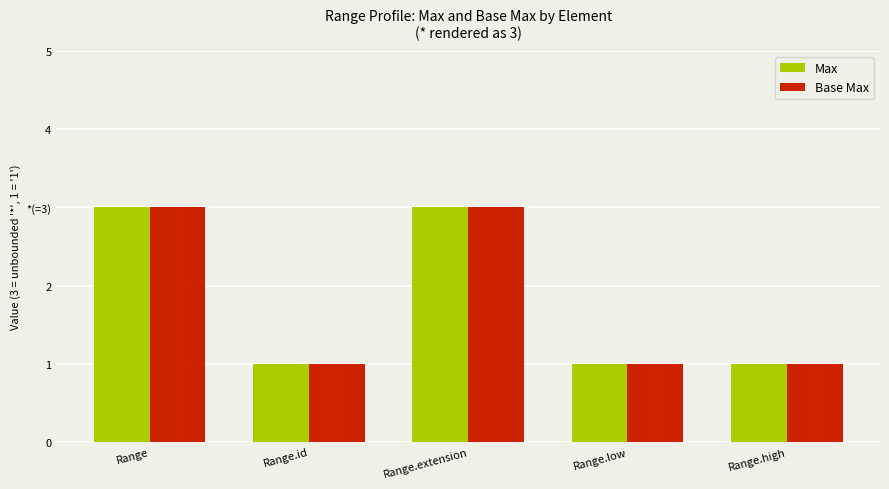

Are the bars horizontal?

No